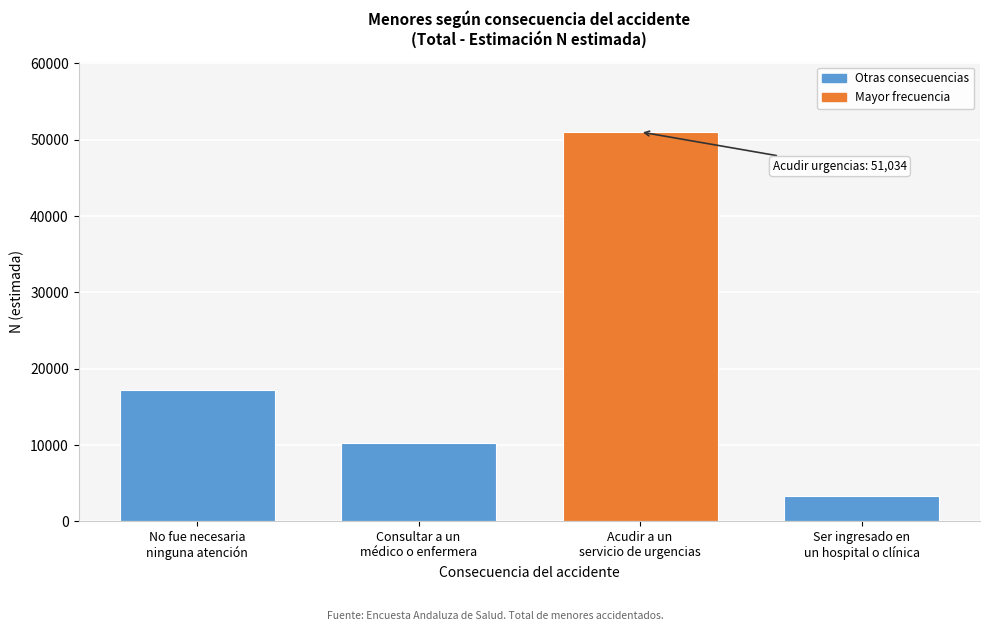

Reading right to left, what are all the values shown in this chart?

3294	51034	10312	17189